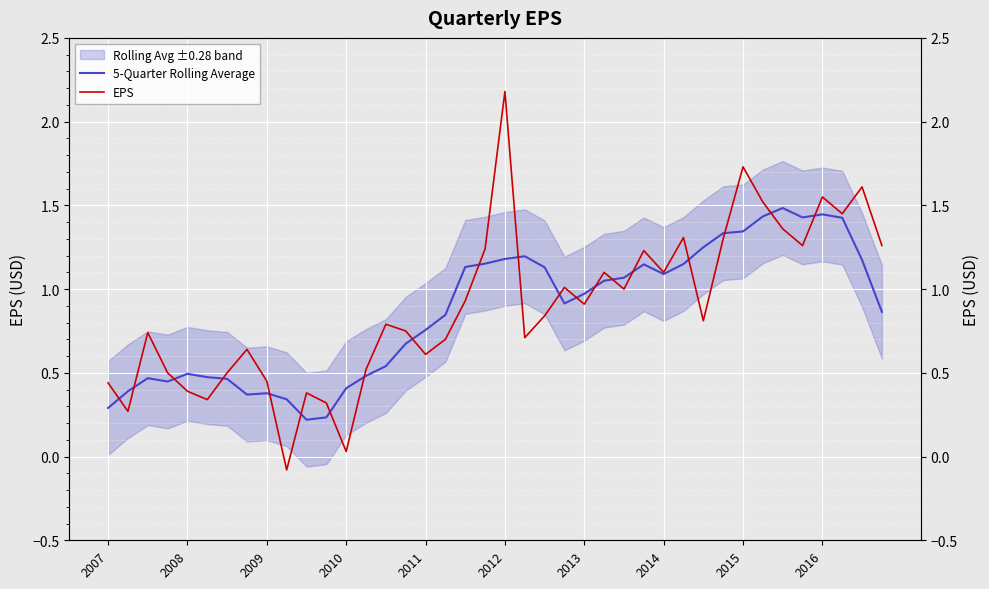

Which has a higher value, 33 or 14?

33